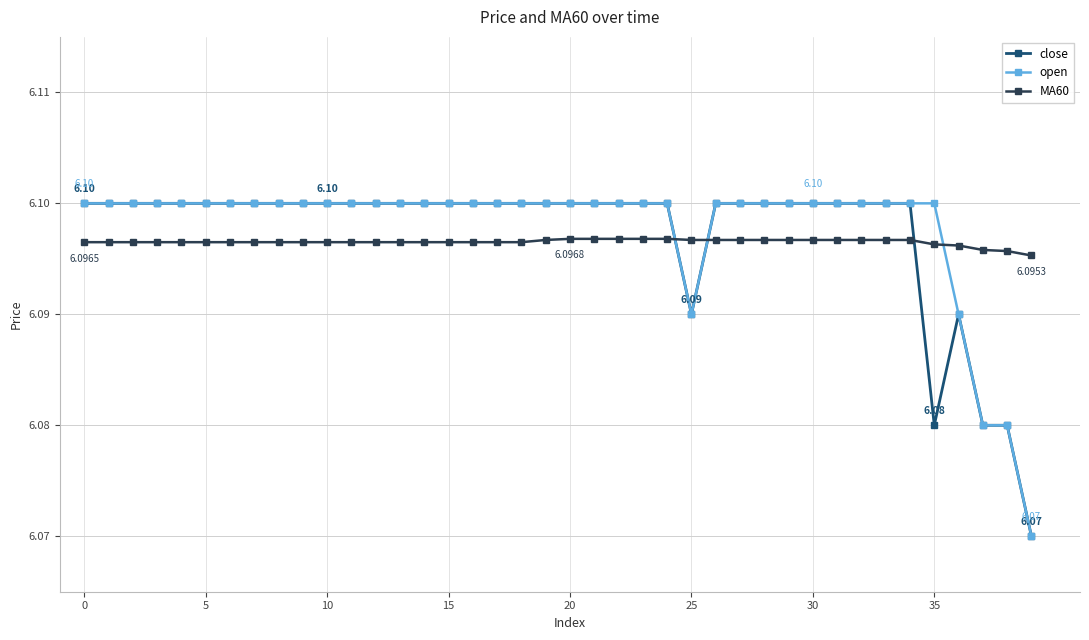

How many times do MA60 and open cross each other?

3